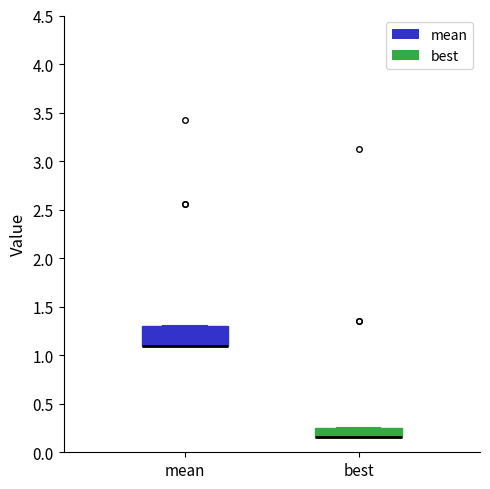

Comparing the boxes themselves (not the whiskers), which one is the tallest?

mean